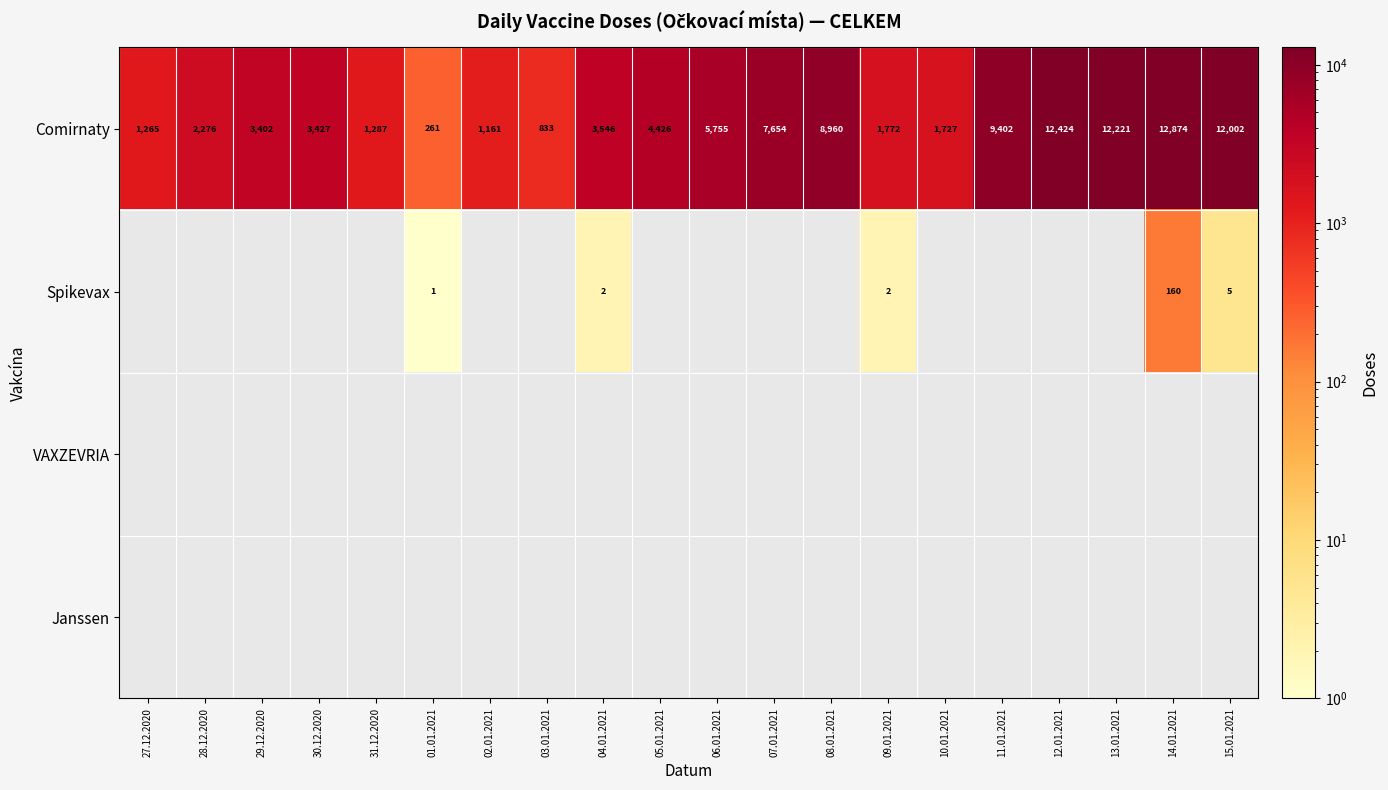

The value of Comirnaty at 31.12.2020 is 1833.7. True or false?

False